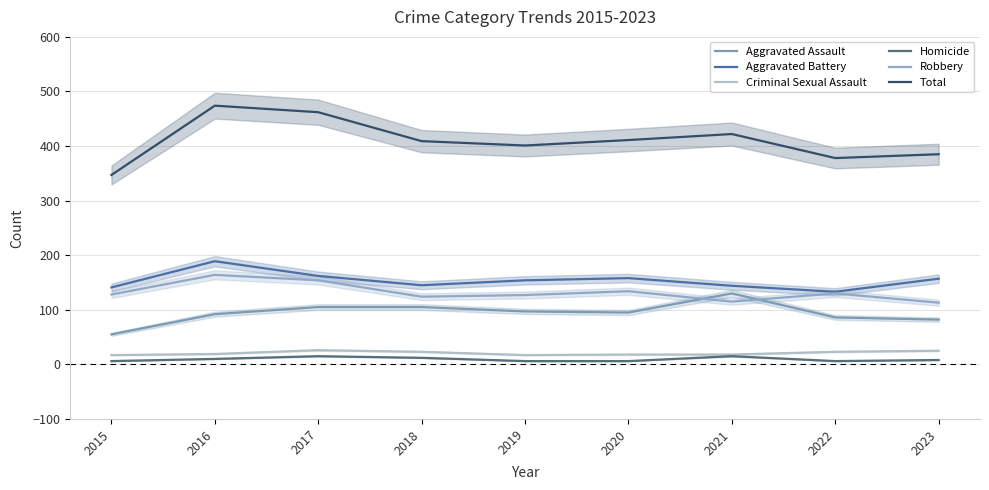

What is the spread (max minus min) of values at 2018?

397